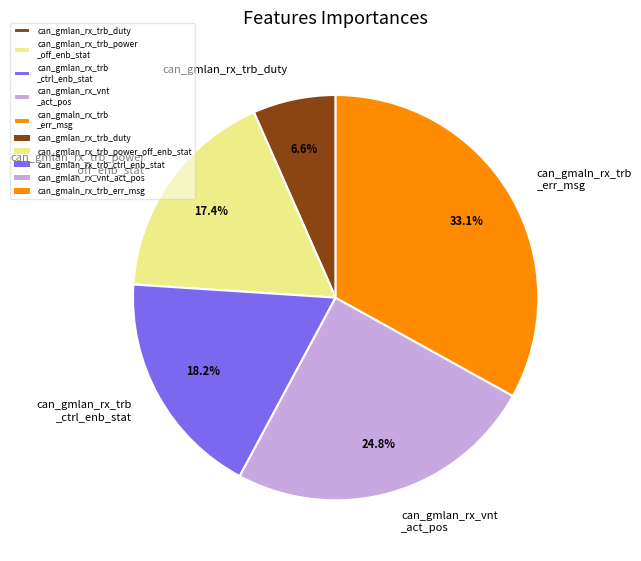

Which slice is the smallest?

can_gmlan_rx_trb_duty